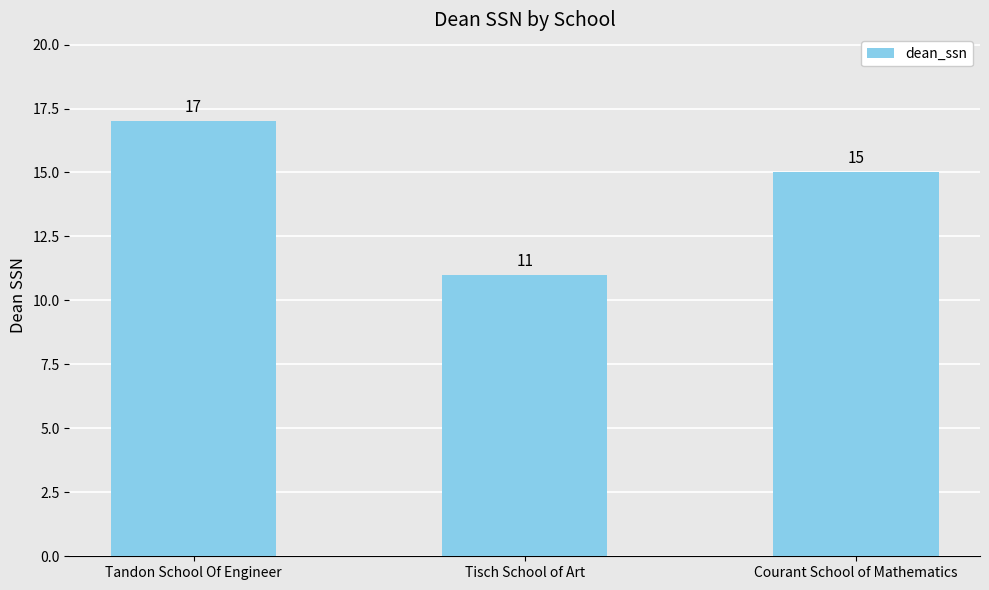

What is the greatest value displayed?

17